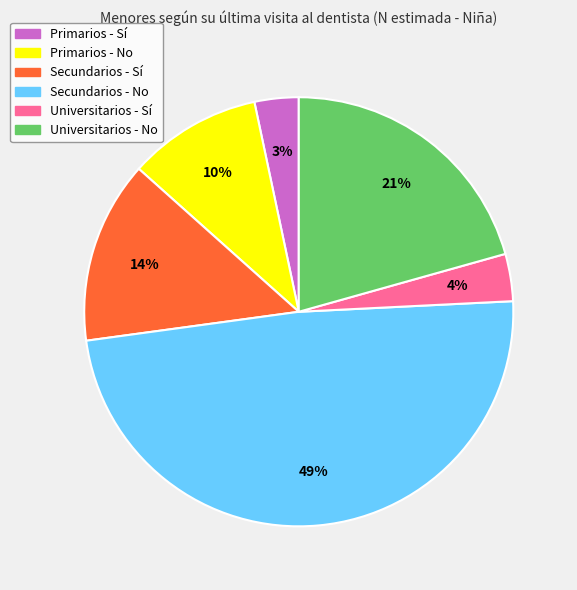

What percentage is the Primarios - No slice, to the nearest percent?

10%